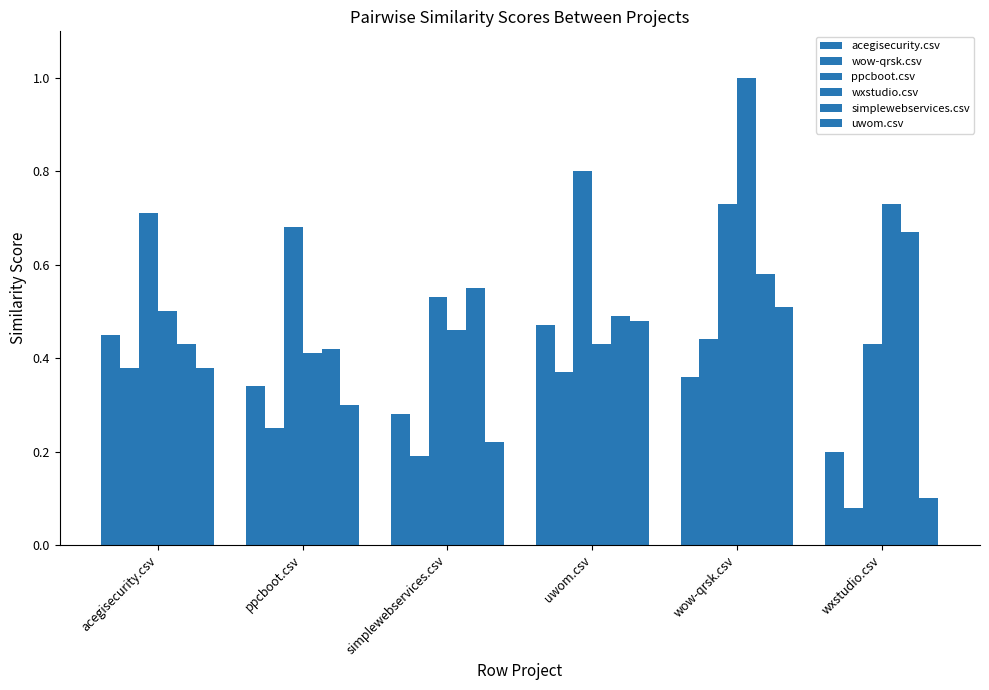

How many series are shown in this chart?

6